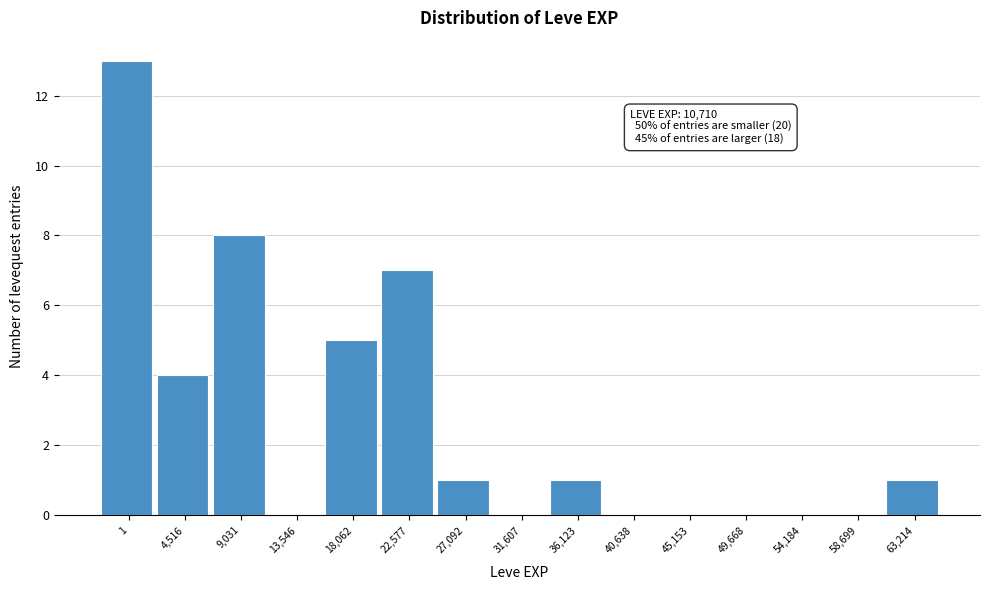

Reading left to right, extract all data points from this chart.

1=13	4,516=4	9,031=8	13,546=0	18,062=5	22,577=7	27,092=1	31,607=0	36,123=1	40,638=0	45,153=0	49,668=0	54,184=0	58,699=0	63,214=1